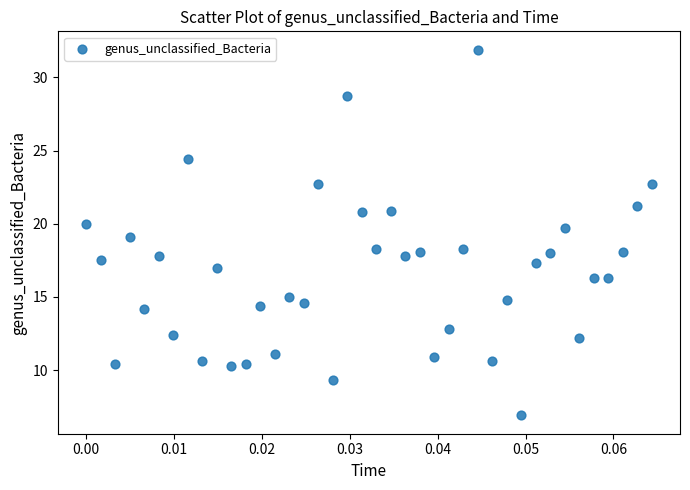

What is the range of Y values (max minus min)?

25.0